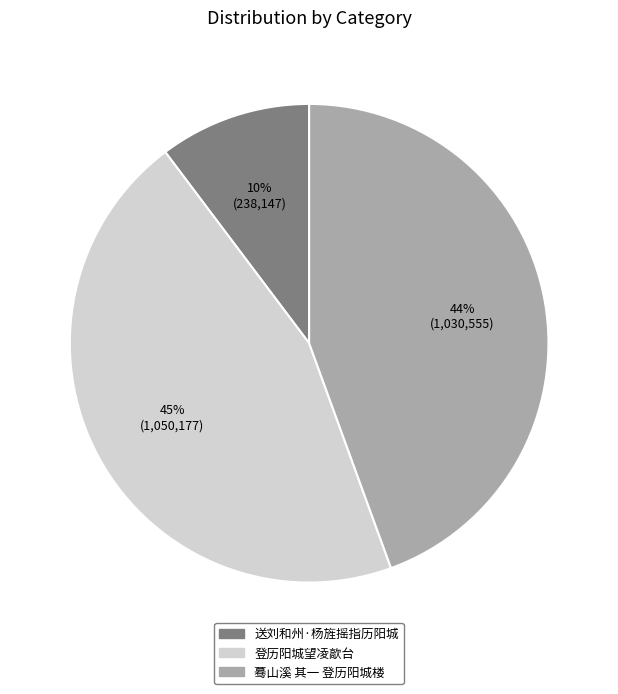

What percentage is the 登历阳城望凌歊台 slice, to the nearest percent?

45%